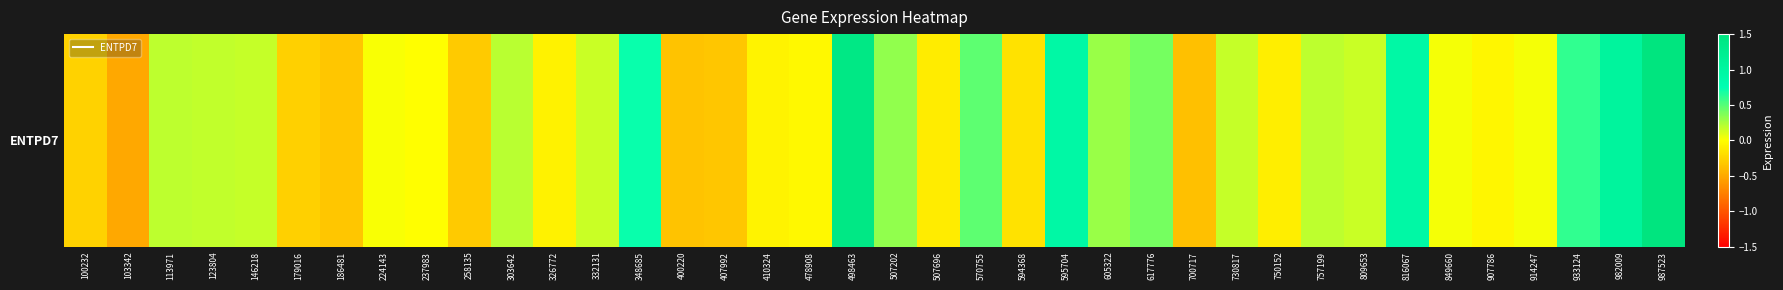

What is the difference between the values at 507202 and 332131?

0.2